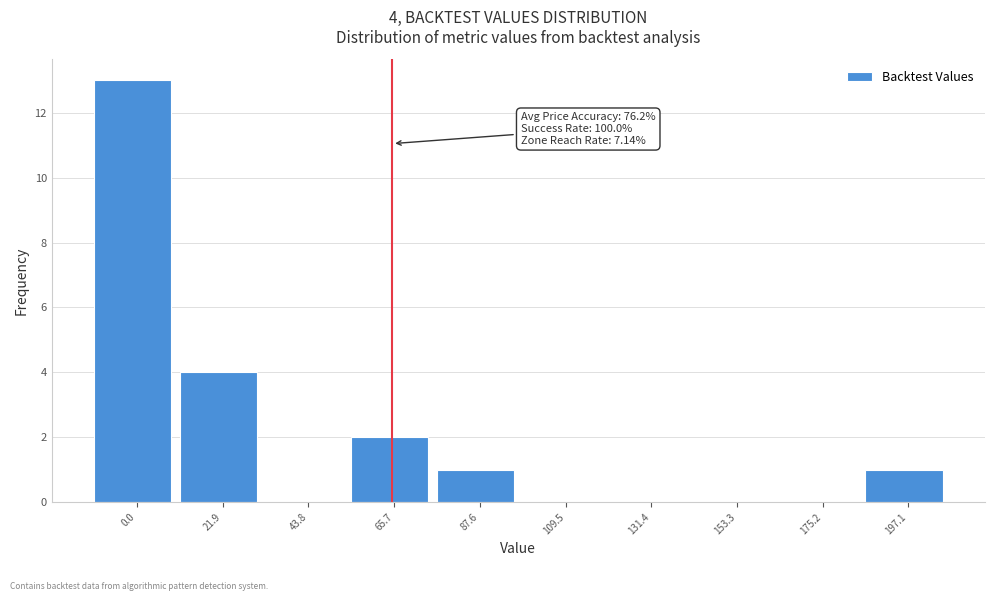

Reading left to right, list all the values displayed in this chart.

0.0=13	21.9=4	43.8=0	65.7=2	87.6=1	109.5=0	131.4=0	153.3=0	175.2=0	197.1=1